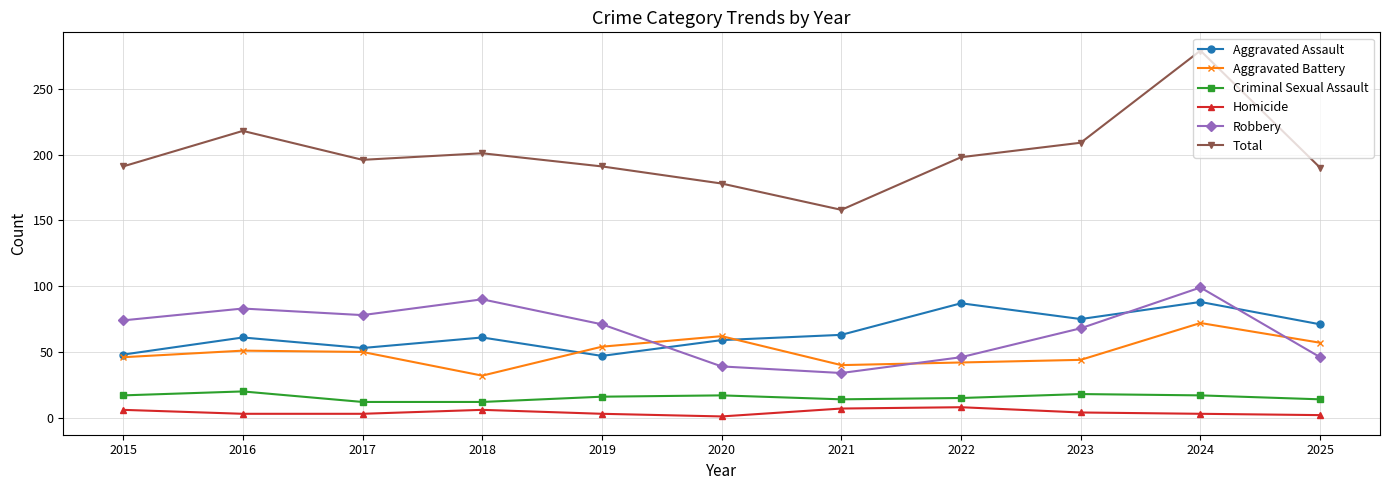

Does the chart have visible grid lines?

Yes